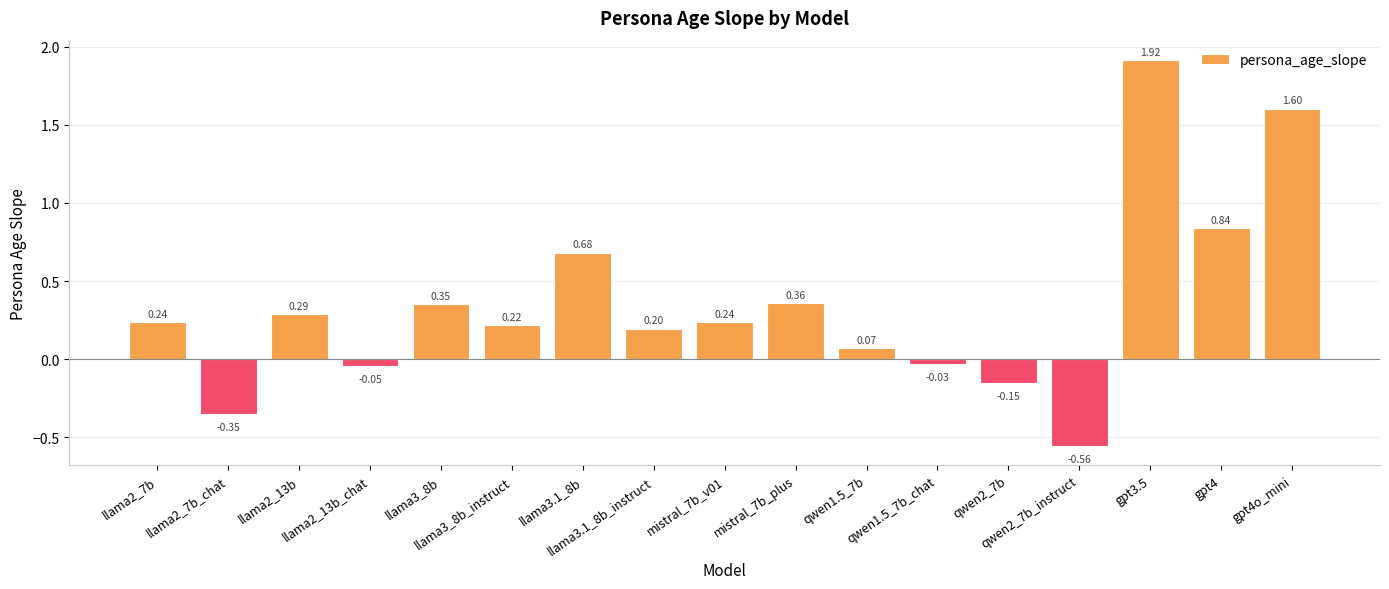

What is the difference between the maximum and minimum values?

2.5